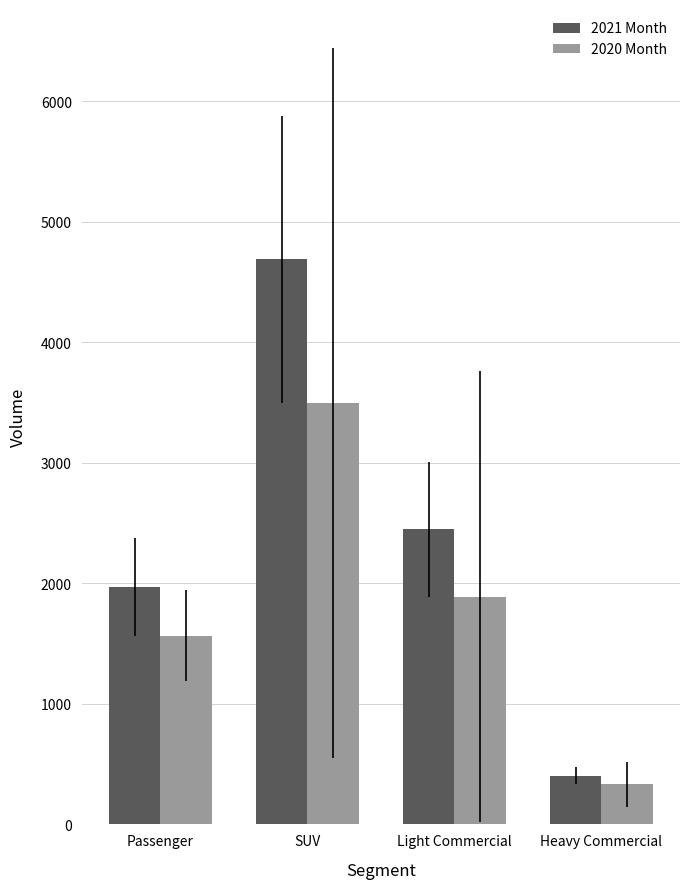

At how many categories does at least one series exceed 1824?

3